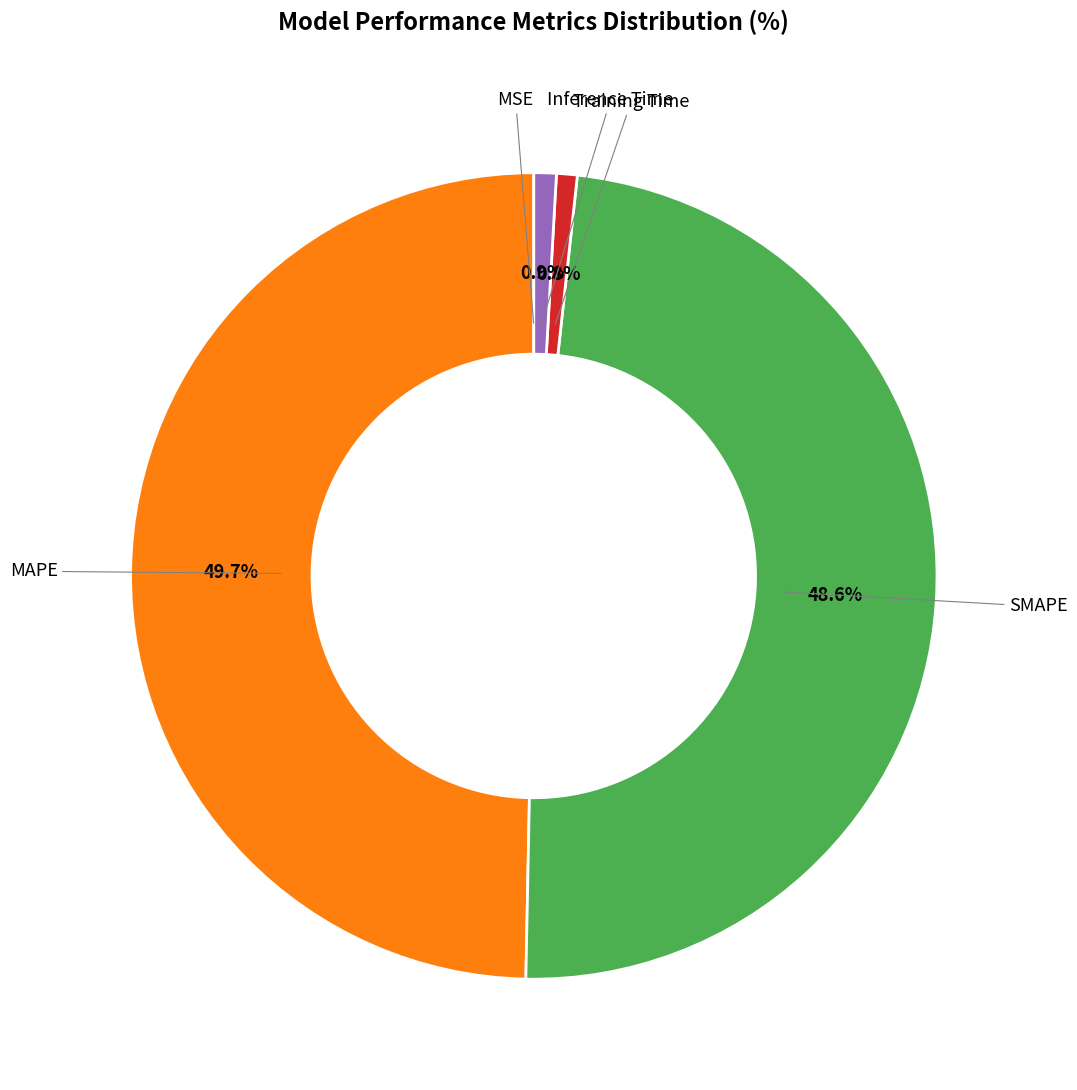

What is the largest slice in the pie chart?

MAPE